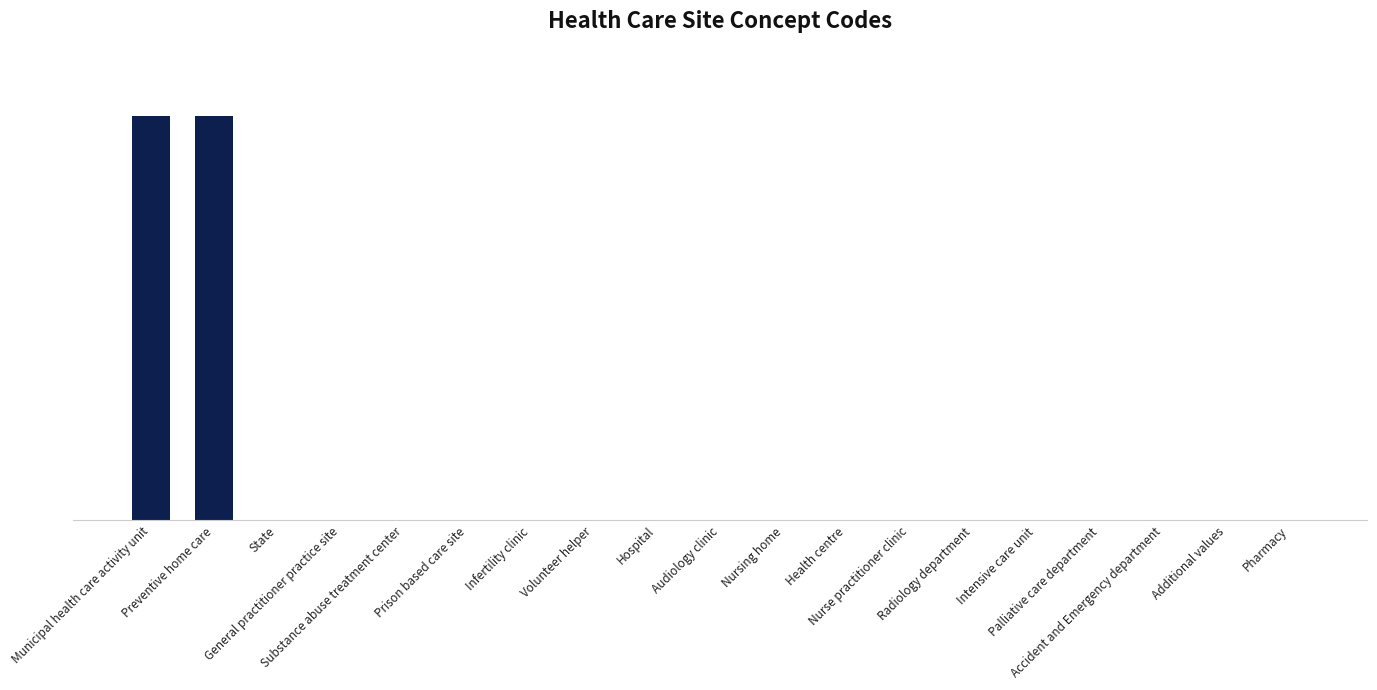

Are the bars horizontal?

No